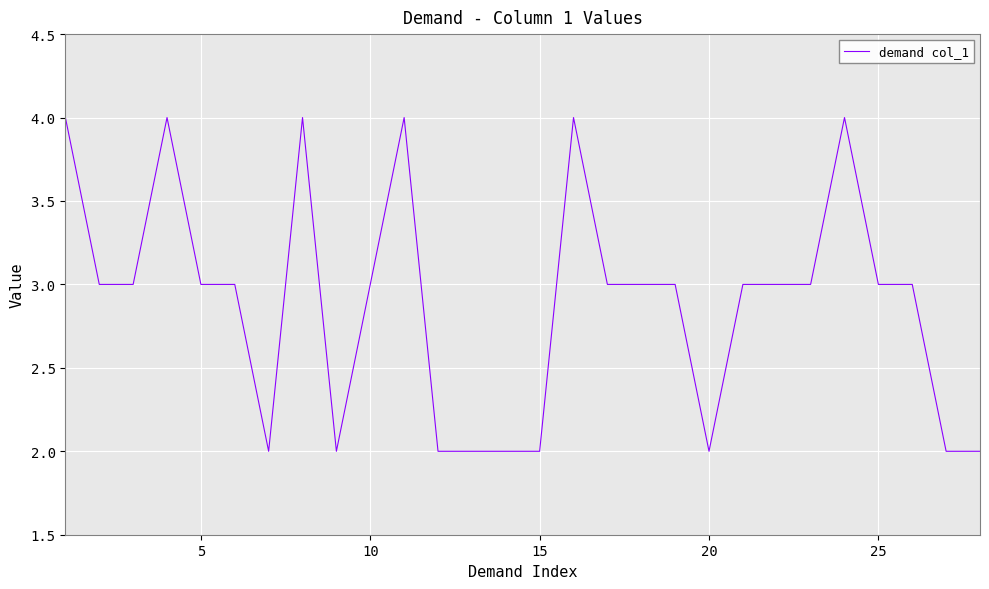

What is the greatest value displayed?

4